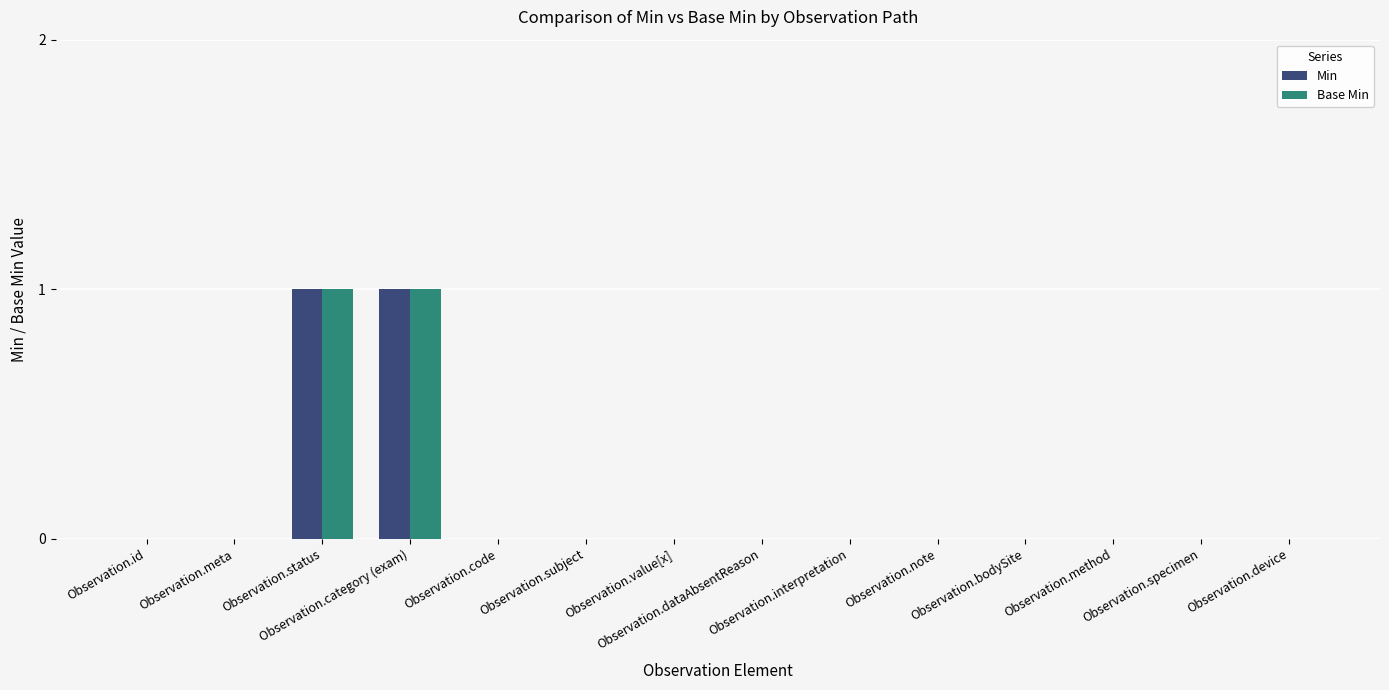

Count the number of categories in the chart.

14